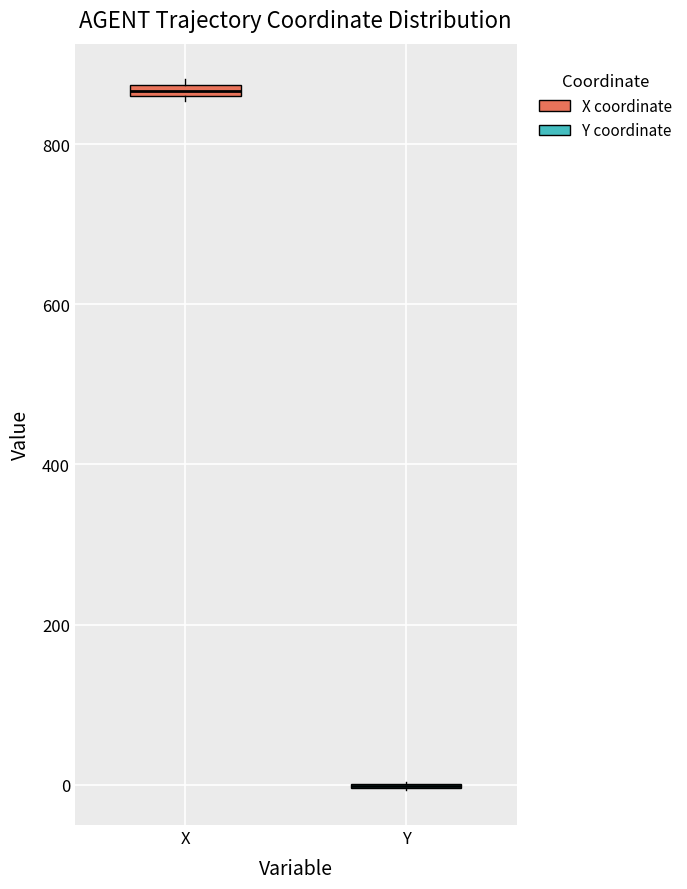

Where is the upper edge of the box for X on the y-axis? The values are not printed on the chart, so give them approximately, as read against the axis.

880